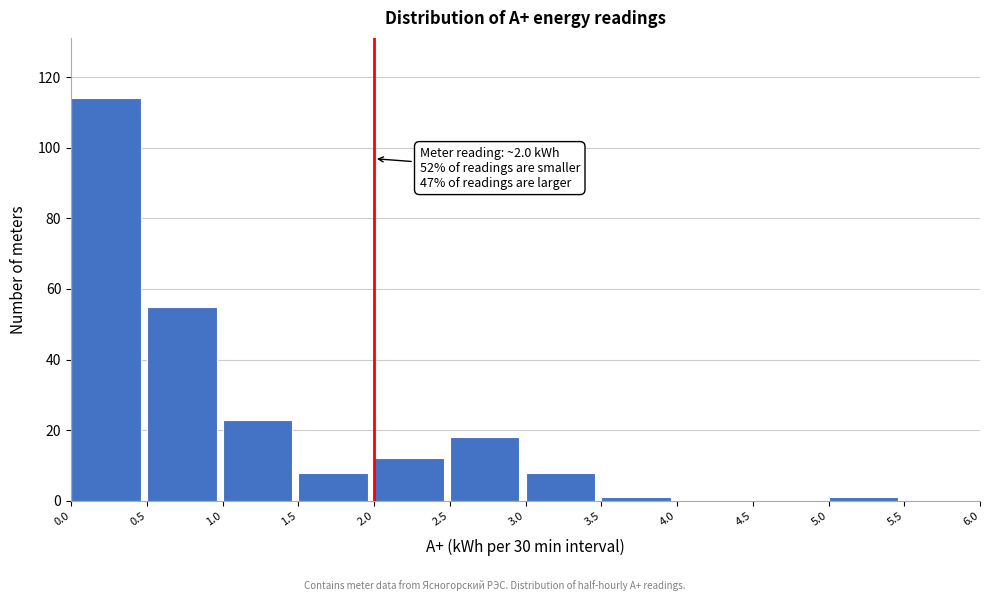

Which range on the x-axis has the tallest bar?

0.0 to 0.5